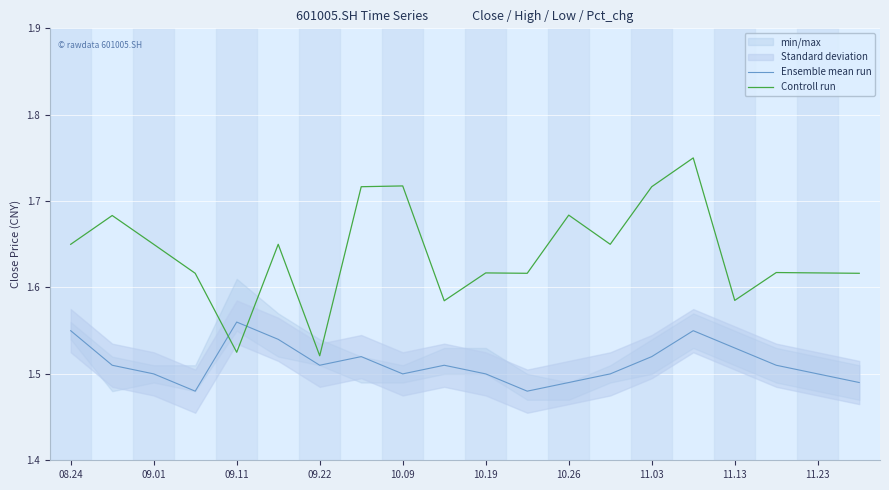

What is the smallest value displayed?

1.5